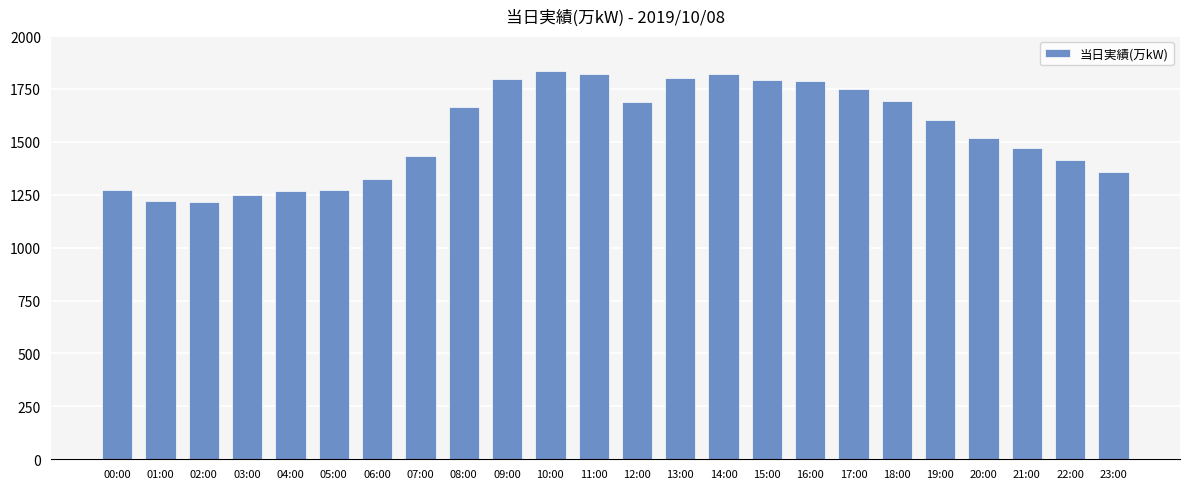

What is the minimum value shown in the chart?

1217